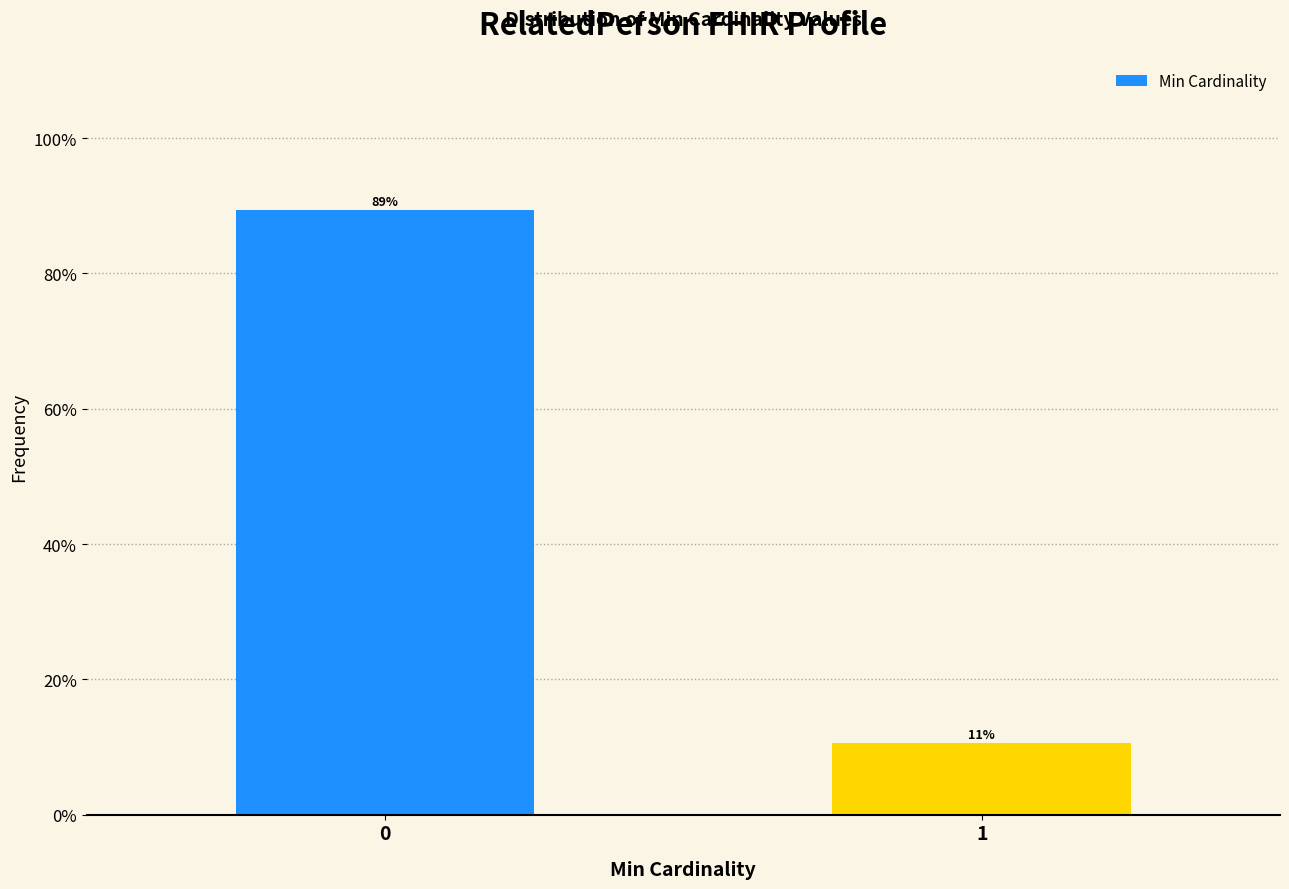

What is the minimum value shown in the chart?

10.6